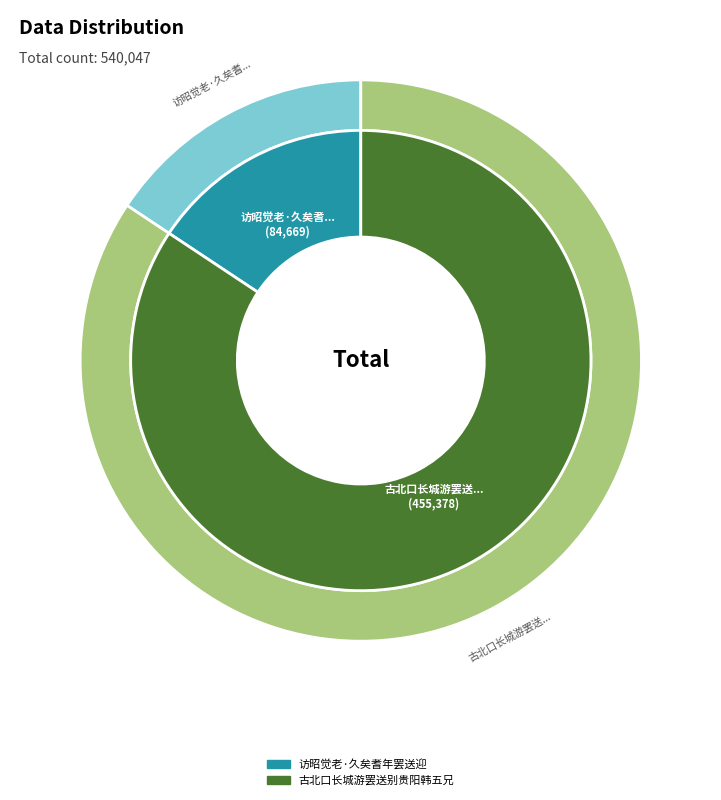

Does 访昭觉老·久矣耆年罢送迎 account for over 50% of the chart?

No